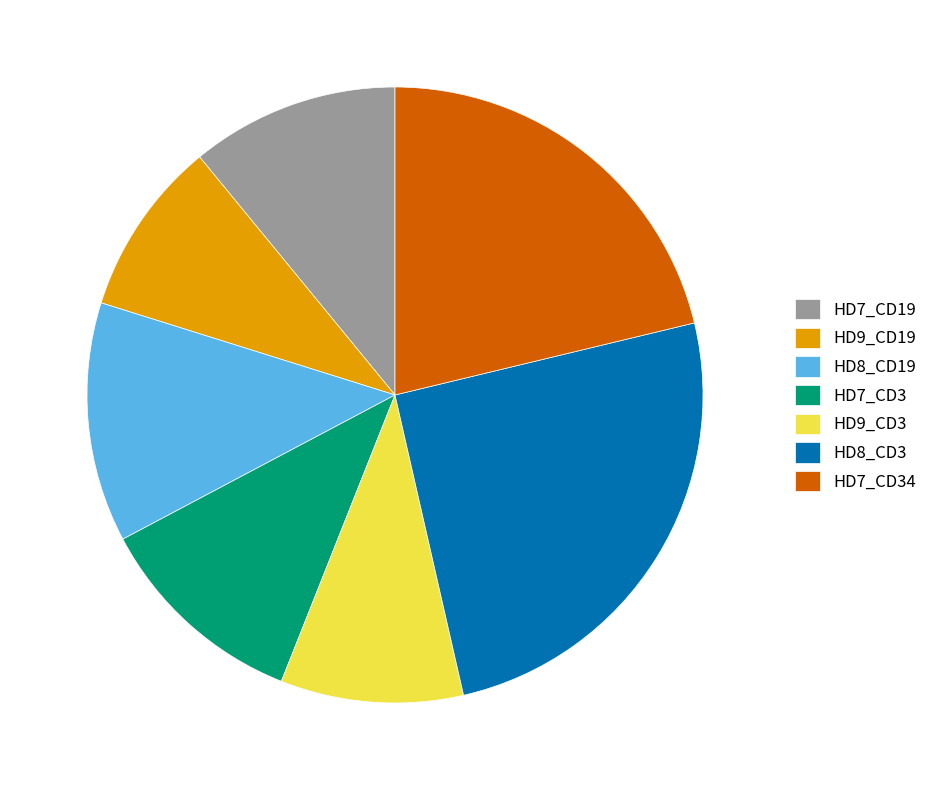

True or false: HD7_CD3 accounts for 1% of the total.

False